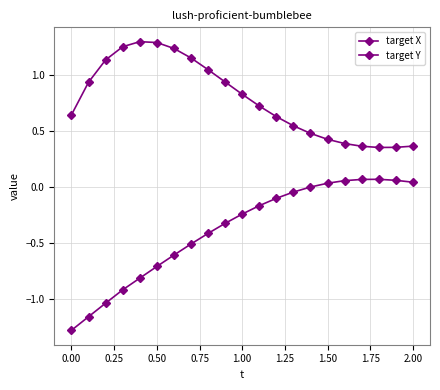

What is the greatest value displayed?

1.3